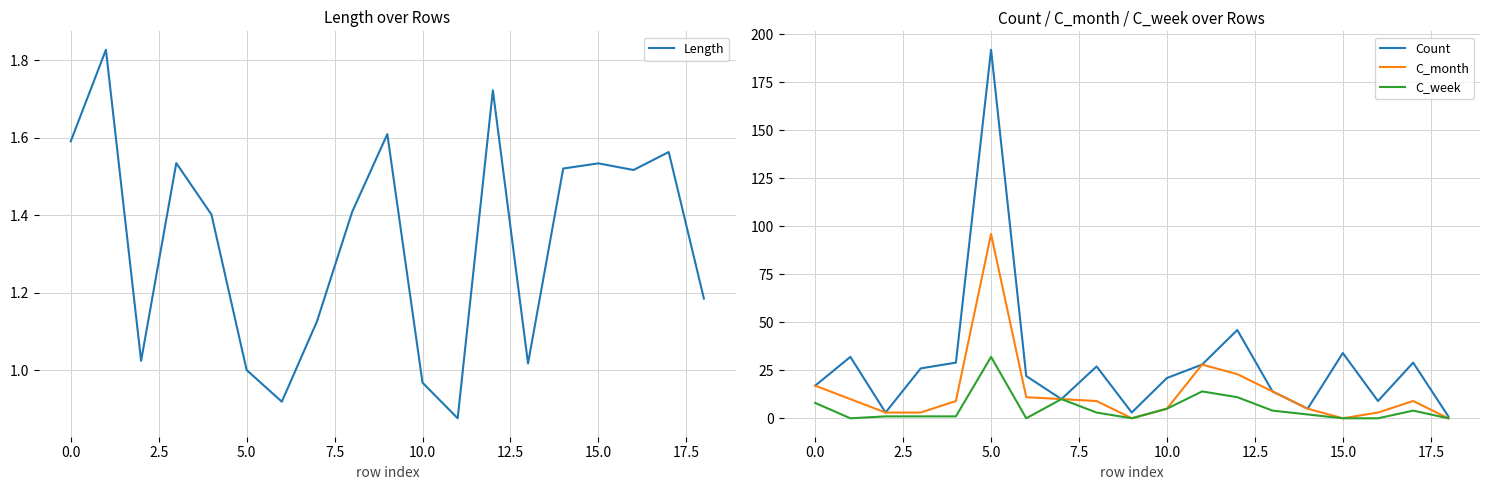

The Count series shows 308 at 5.0. True or false?

False